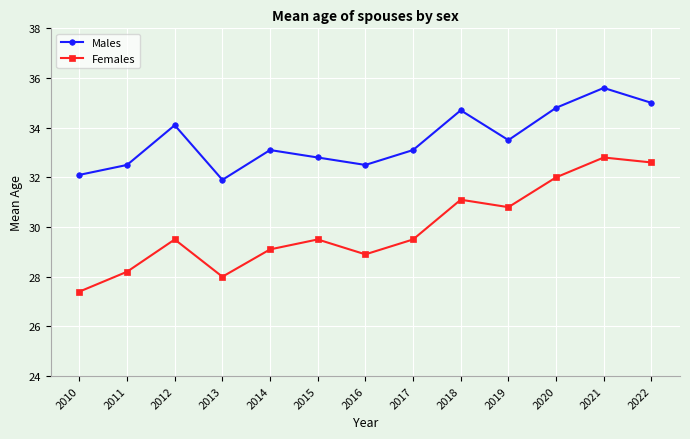

Reading right to left, transcribe all the data shown in this chart.

Males: 35.0	35.6	34.8	33.5	34.7	33.1	32.5	32.8	33.1	31.9	34.1	32.5	32.1
Females: 32.6	32.8	32.0	30.8	31.1	29.5	28.9	29.5	29.1	28.0	29.5	28.2	27.4